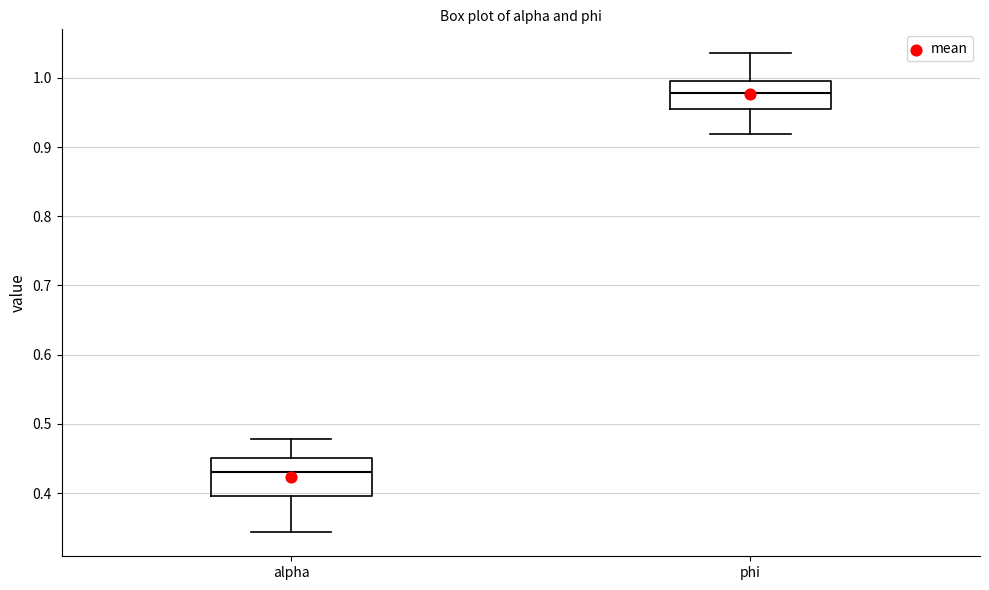

Where is the upper edge of the box for phi on the y-axis? The values are not printed on the chart, so give them approximately, as read against the axis.

1.00